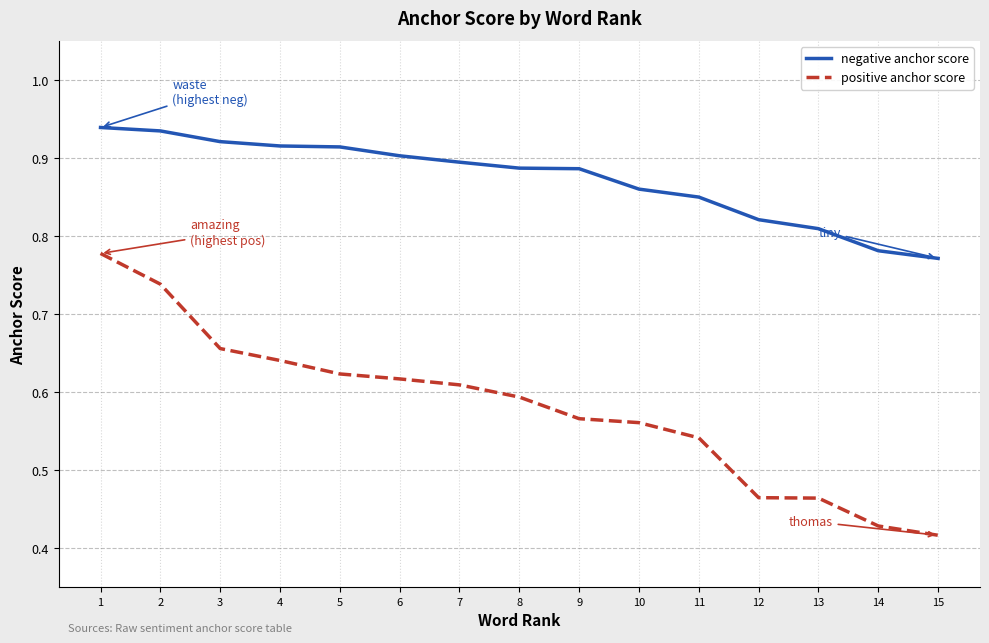

Between 4 and 14, which series saw the biggest shift?

positive anchor score